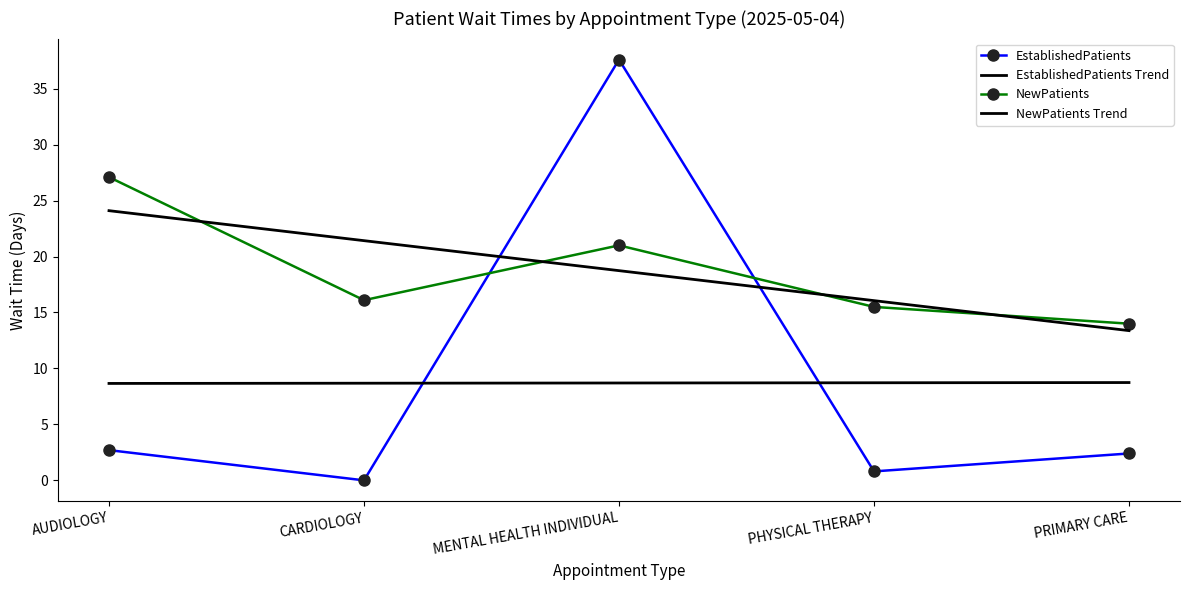

The value of NewPatients at PRIMARY CARE is 14.0. True or false?

True